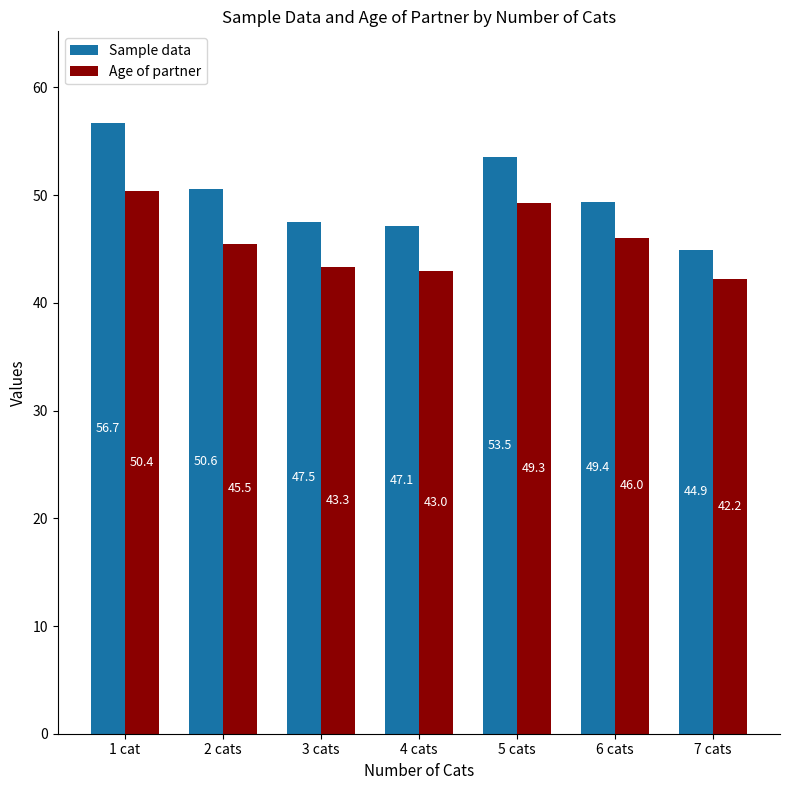

What is the minimum value for Age of partner?

42.2